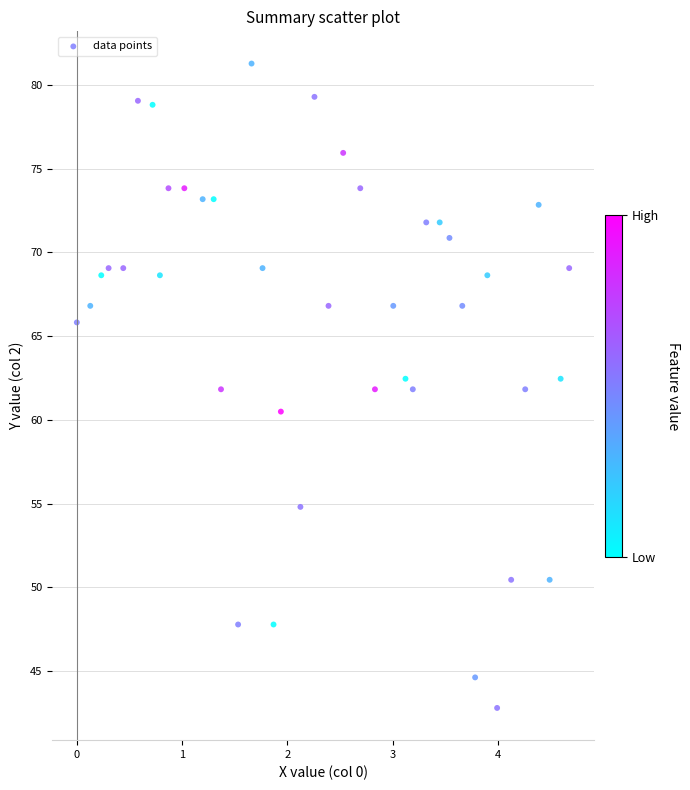

What is the range of Y values (max minus min)?

38.5